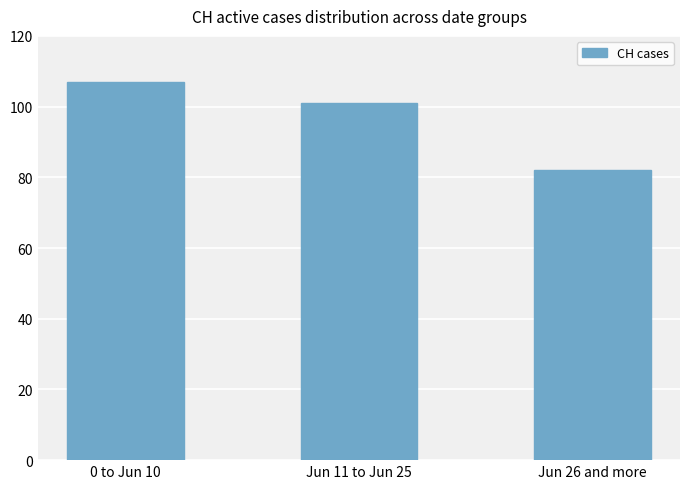

Reading left to right, transcribe all the data shown in this chart.

107	101	82